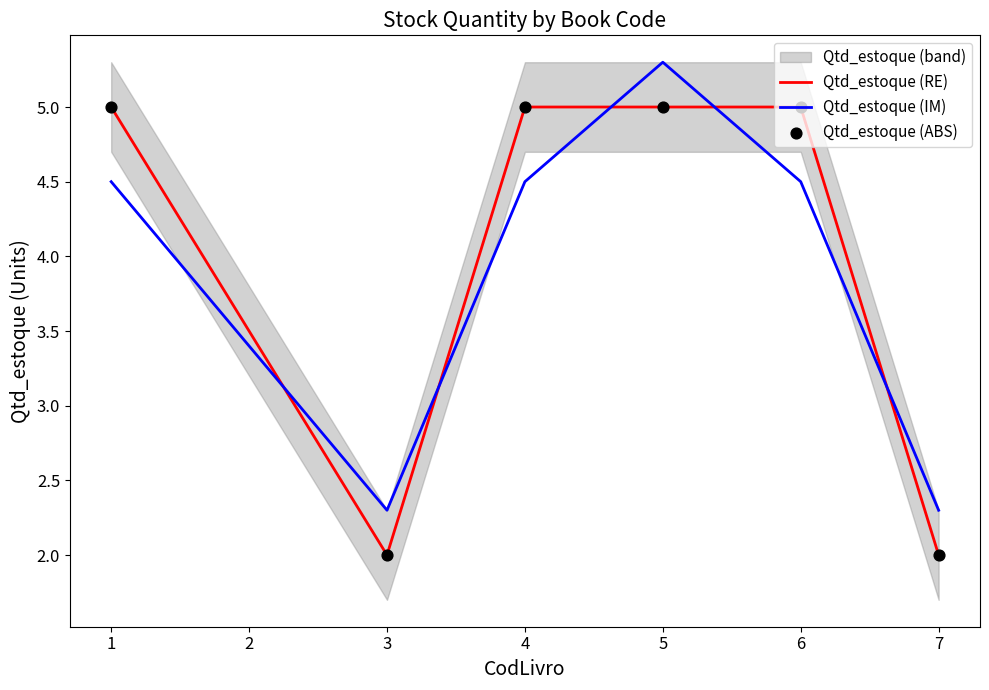

Which series has the largest total across all categories?

Qtd_estoque (RE)